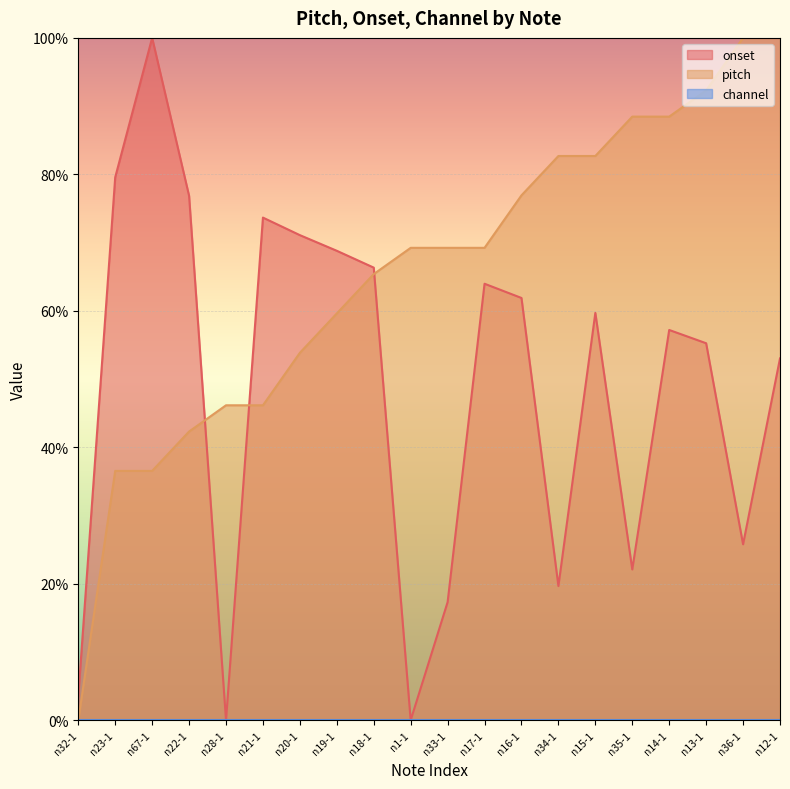

What is the difference between the onset values at n20-1 and n67-1?

28.9